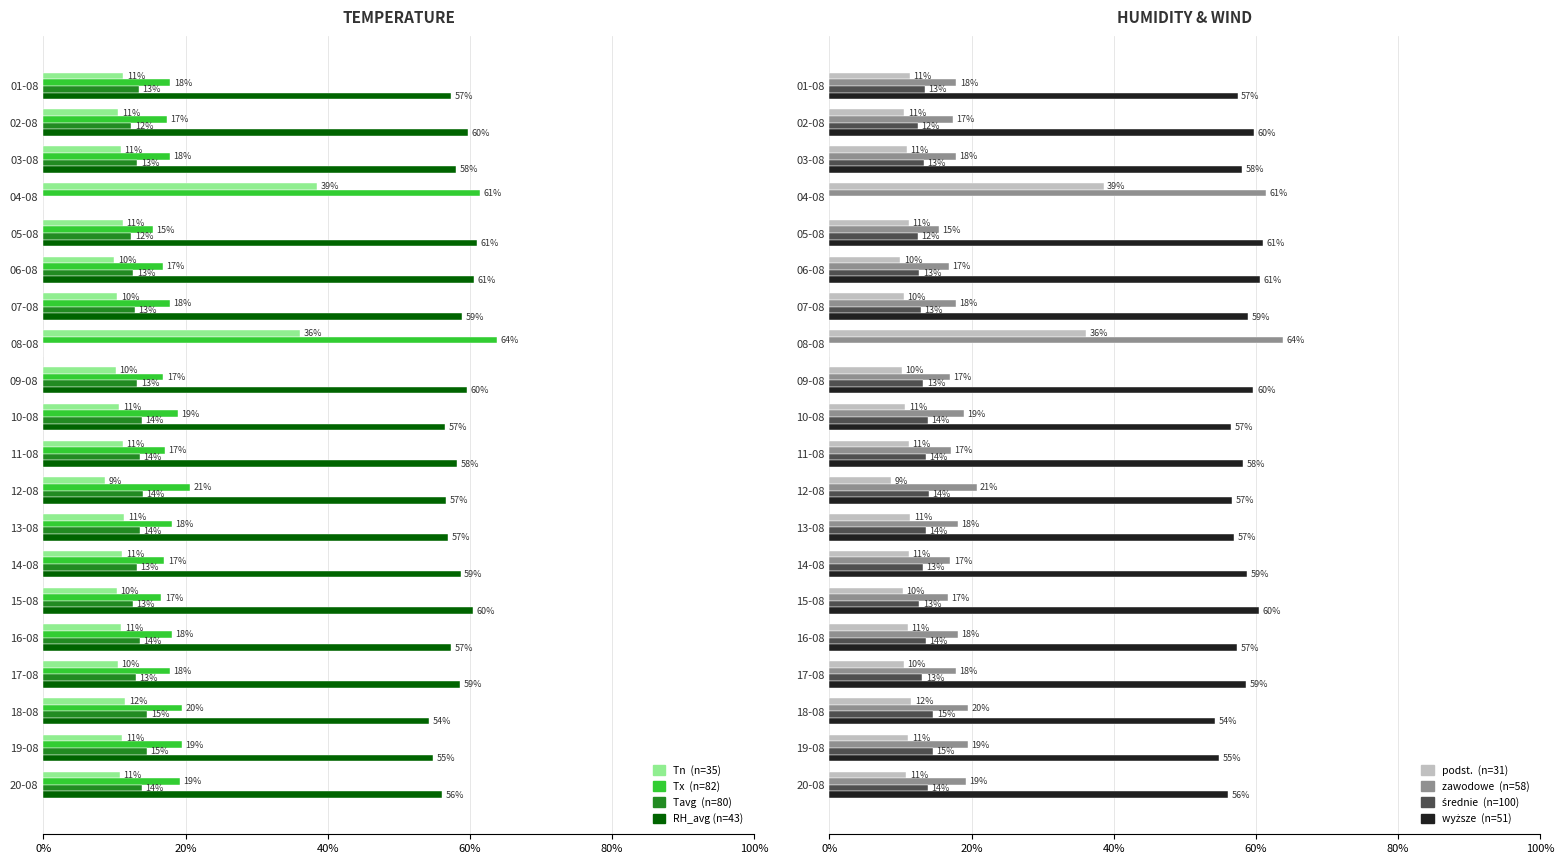

What position from the right is 12-08?

9